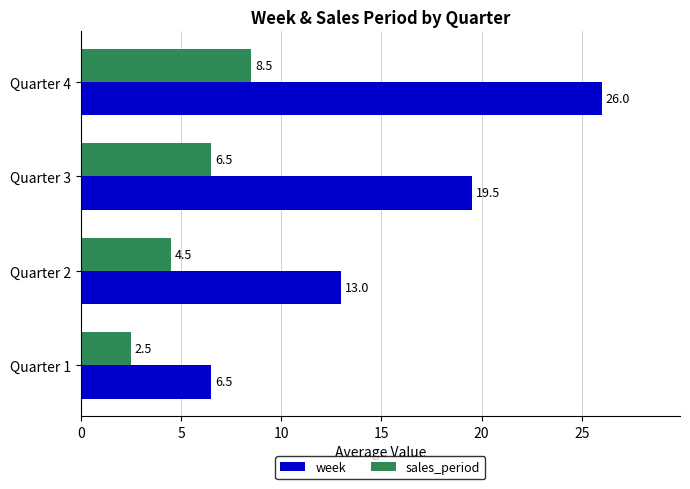

List the series in order of their overall mean, lowest first.

sales_period, week